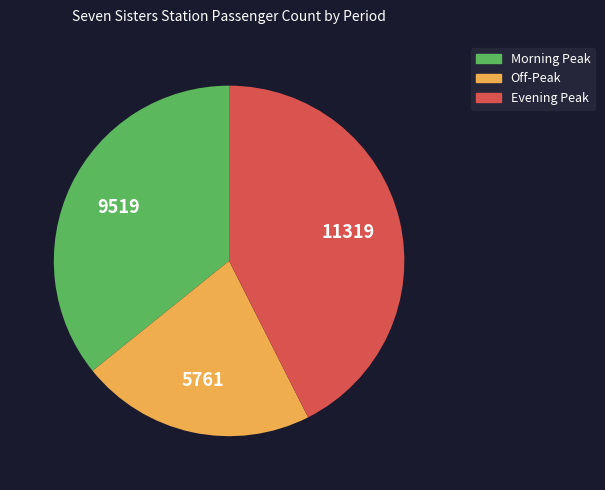

Rank the categories by value from lowest to highest.

Off-Peak, Morning Peak, Evening Peak